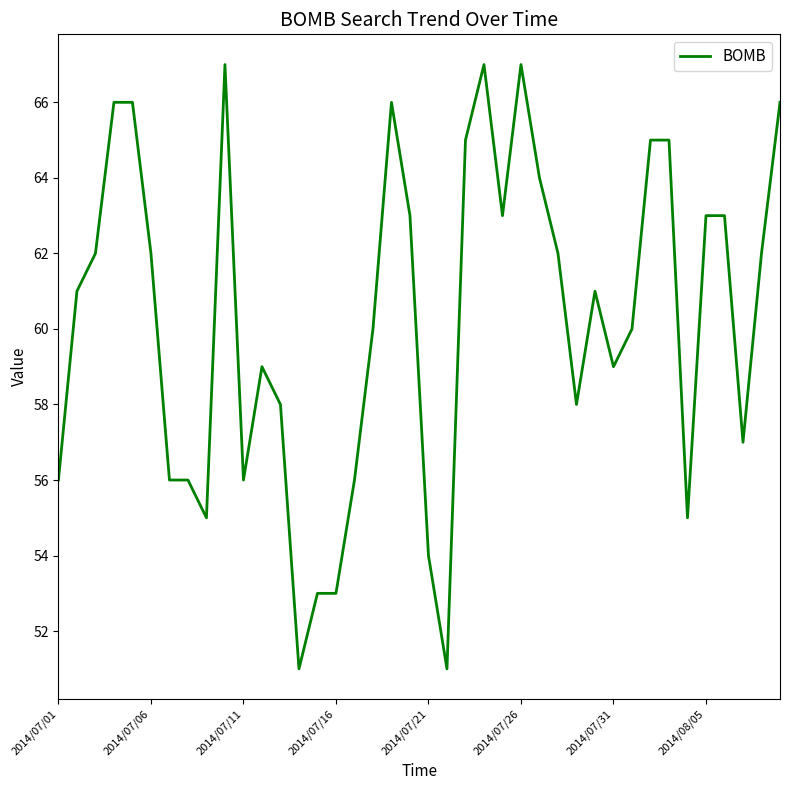

What is the smallest value displayed?

51